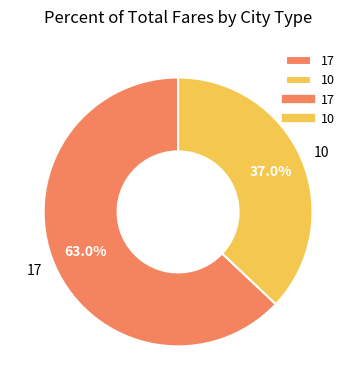

Combined, do 10 and 17 account for over 50%?

Yes